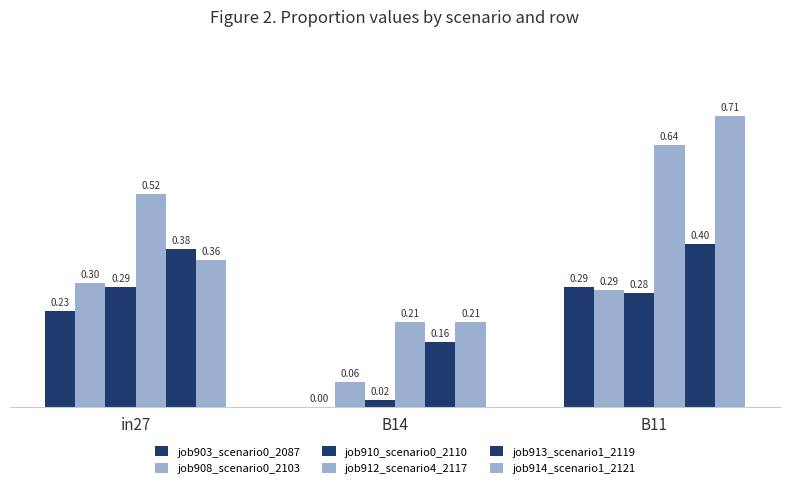

How many groups of bars are there?

3